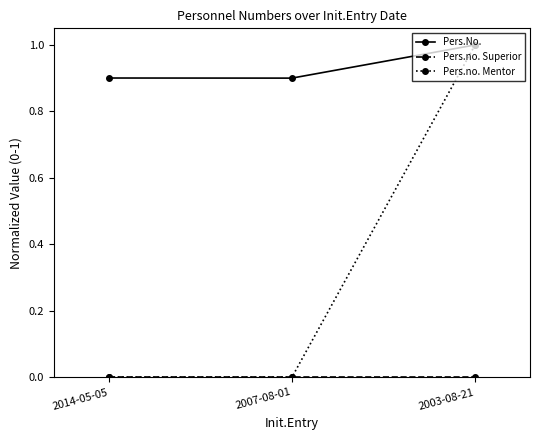

Is it true that Pers.no. Mentor equals 0.4 at 2003-08-21?

False